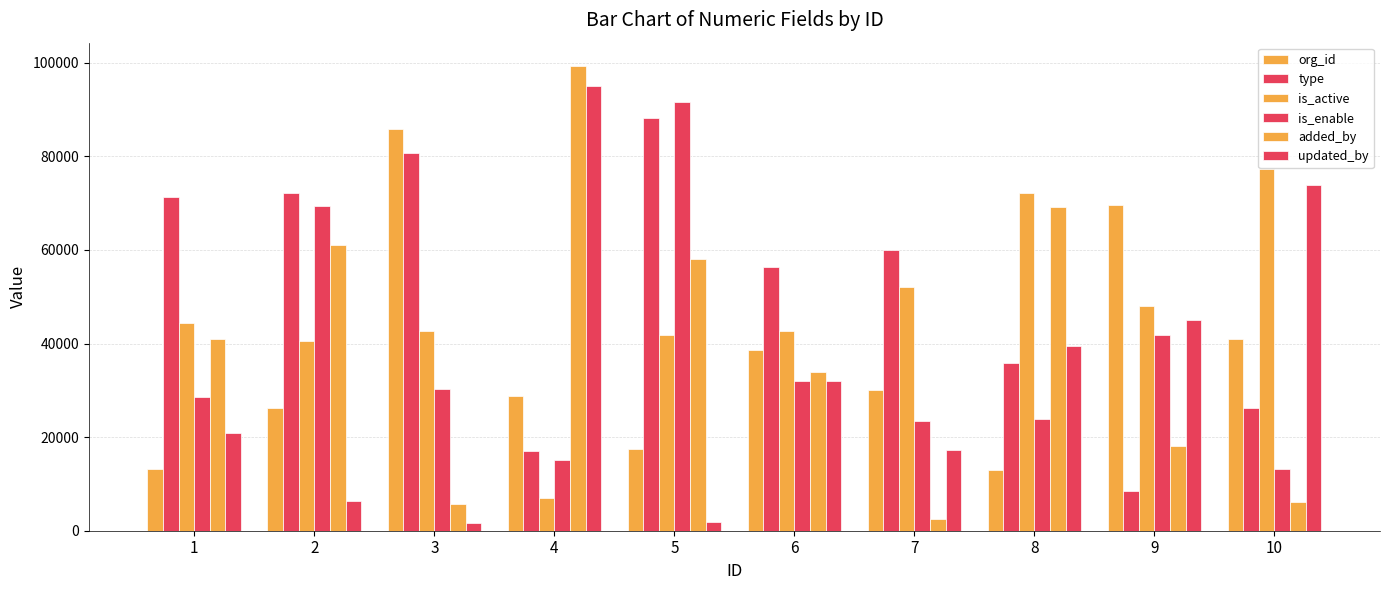

How many bars are there in total?

60